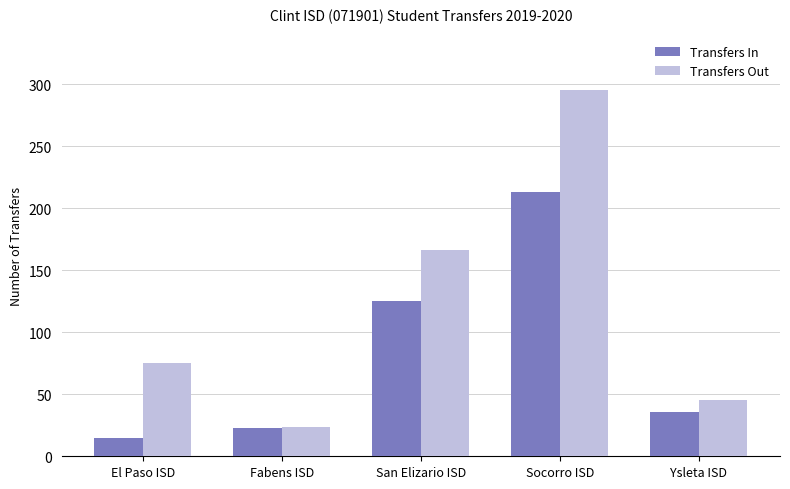

Reading left to right, transcribe all the data shown in this chart.

Transfers In: El Paso ISD=15	Fabens ISD=23	San Elizario ISD=125	Socorro ISD=213	Ysleta ISD=36
Transfers Out: El Paso ISD=75	Fabens ISD=24	San Elizario ISD=166	Socorro ISD=295	Ysleta ISD=45